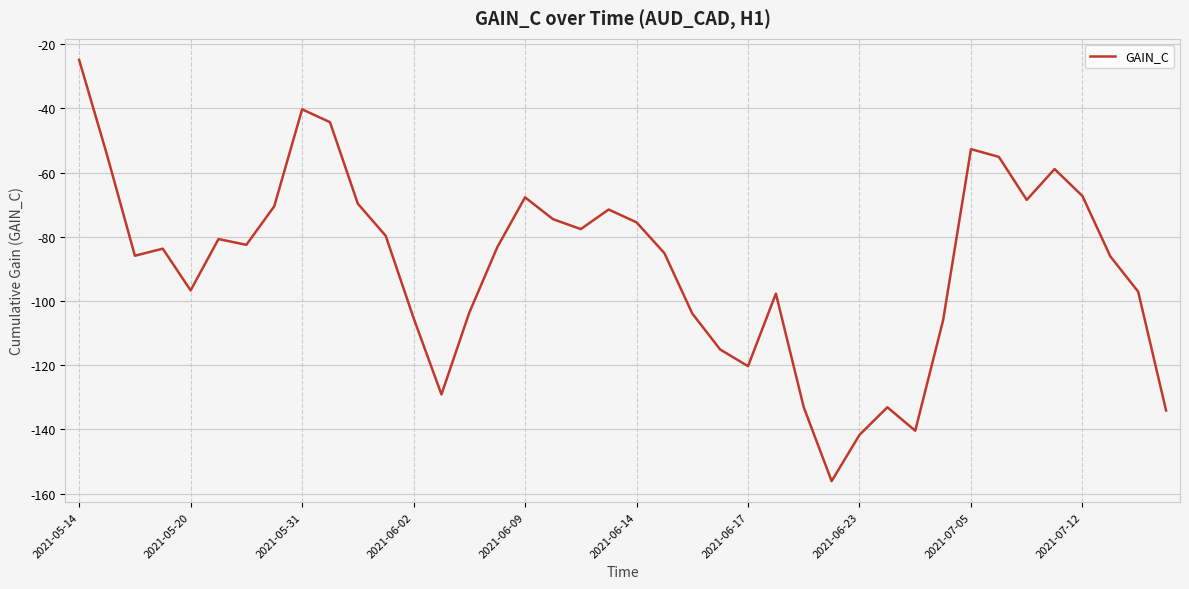

Is this an area chart (filled region under the line)?

No